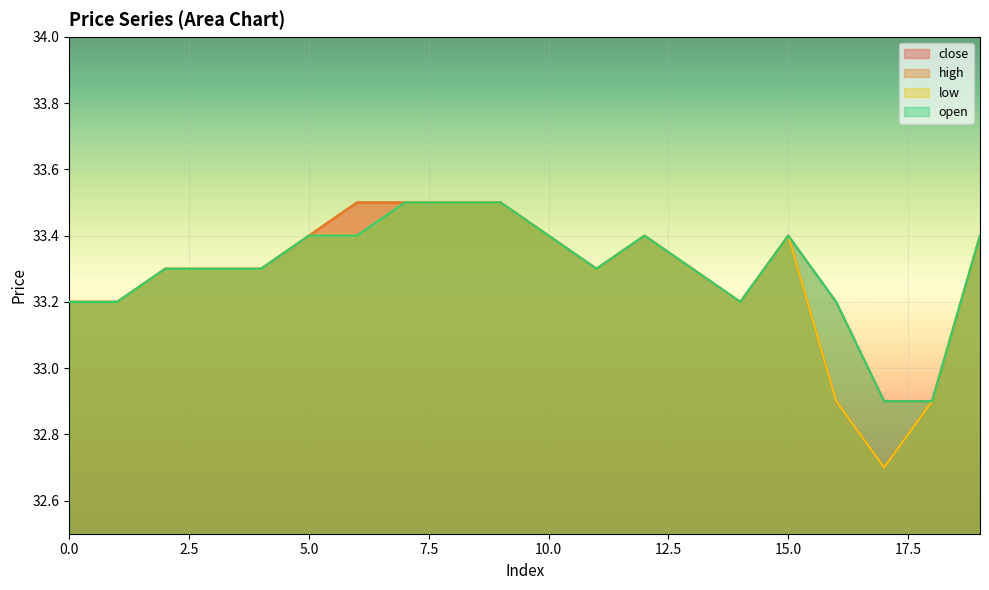

At how many categories does at least one series exceed 33?

18